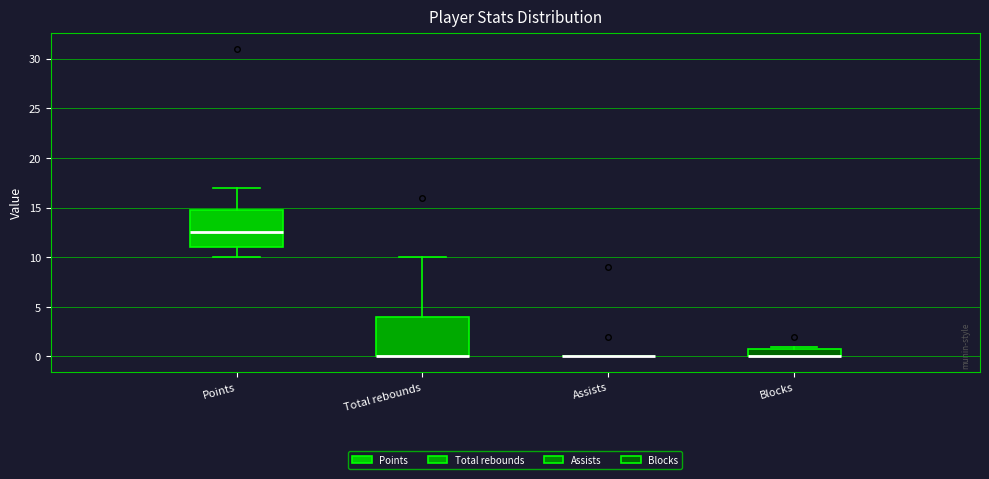

Reading left to right, transcribe this box plot: for each box, give where its median line is, the range the box spans, and where its two whiskers end, as read against the y-axis. The values are not printed on the chart, so give them approximately, as read against the axis.

Points: median 12.5, box 11.0 to 15.0, whiskers 10.0 to 17.0
Total rebounds: median 0.0 (drawn on the box's lower edge), box 0.0 to 4.0, whiskers 0.0 to 10.0
Assists: box collapsed to a line at 0.0, whiskers 0.0 to 0.0
Blocks: median 0.0 (drawn on the box's lower edge), box 0.0 to 1.0, whiskers 0.0 to 1.0 (just above the box's upper edge)